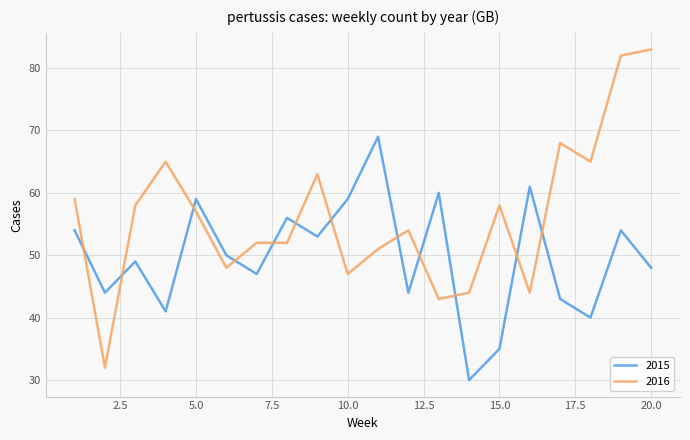

What is the difference between the maximum and minimum values in the 2015 series?

39